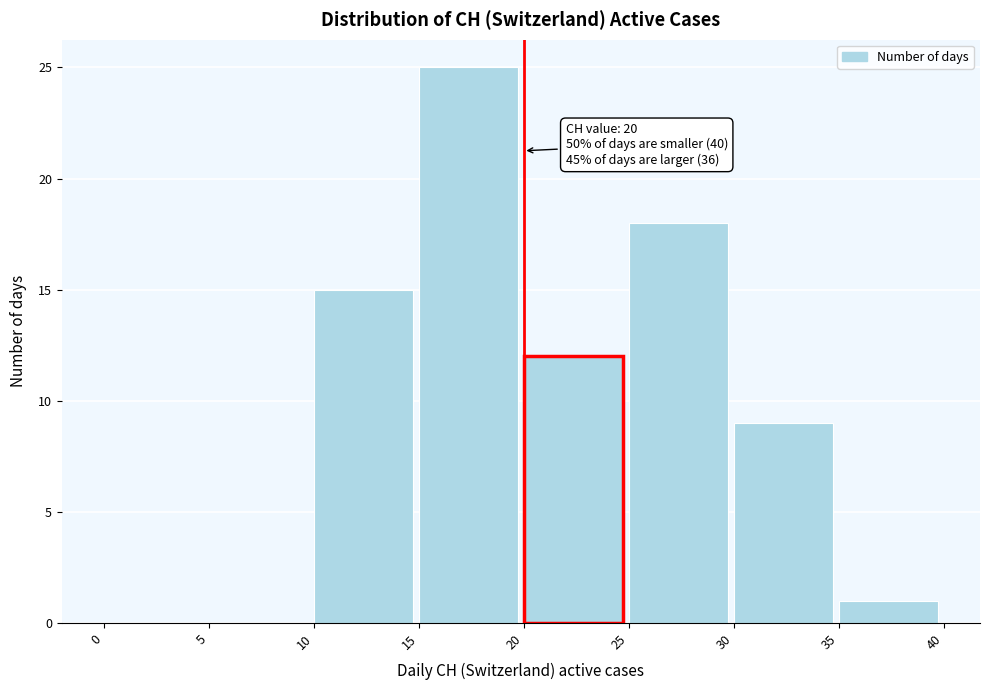

Which range on the x-axis has the tallest bar?

15 to 20